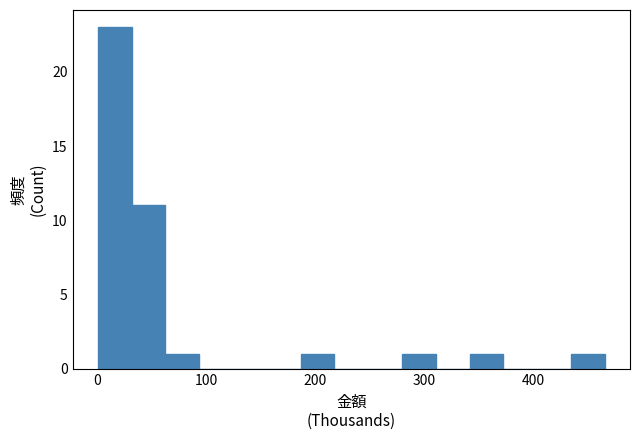

Read against the x-axis, roughly where is the centre of the tallest bar?

20